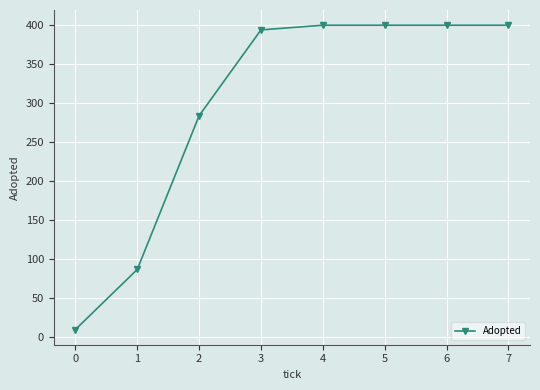

What is the change in value from 1 to 4?

+313